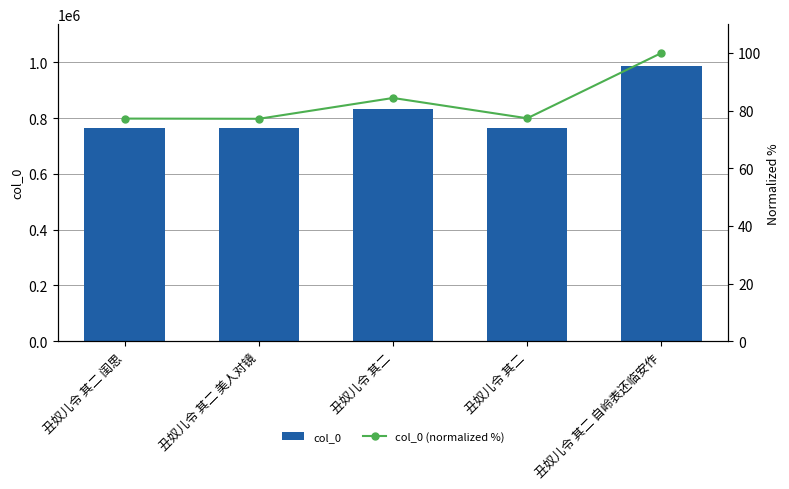

True or false: col_0 has a value of 1148794.9 at 丑奴儿令 其二.

False